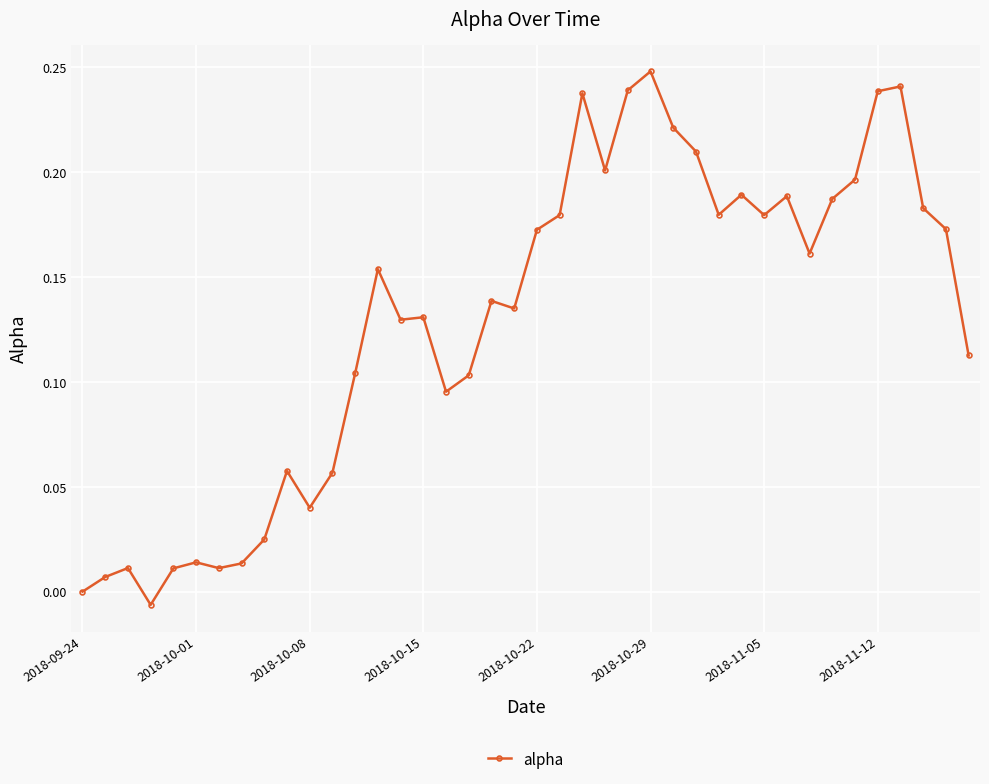

True or false: there are more than 0 points higher than both neighbors.

True